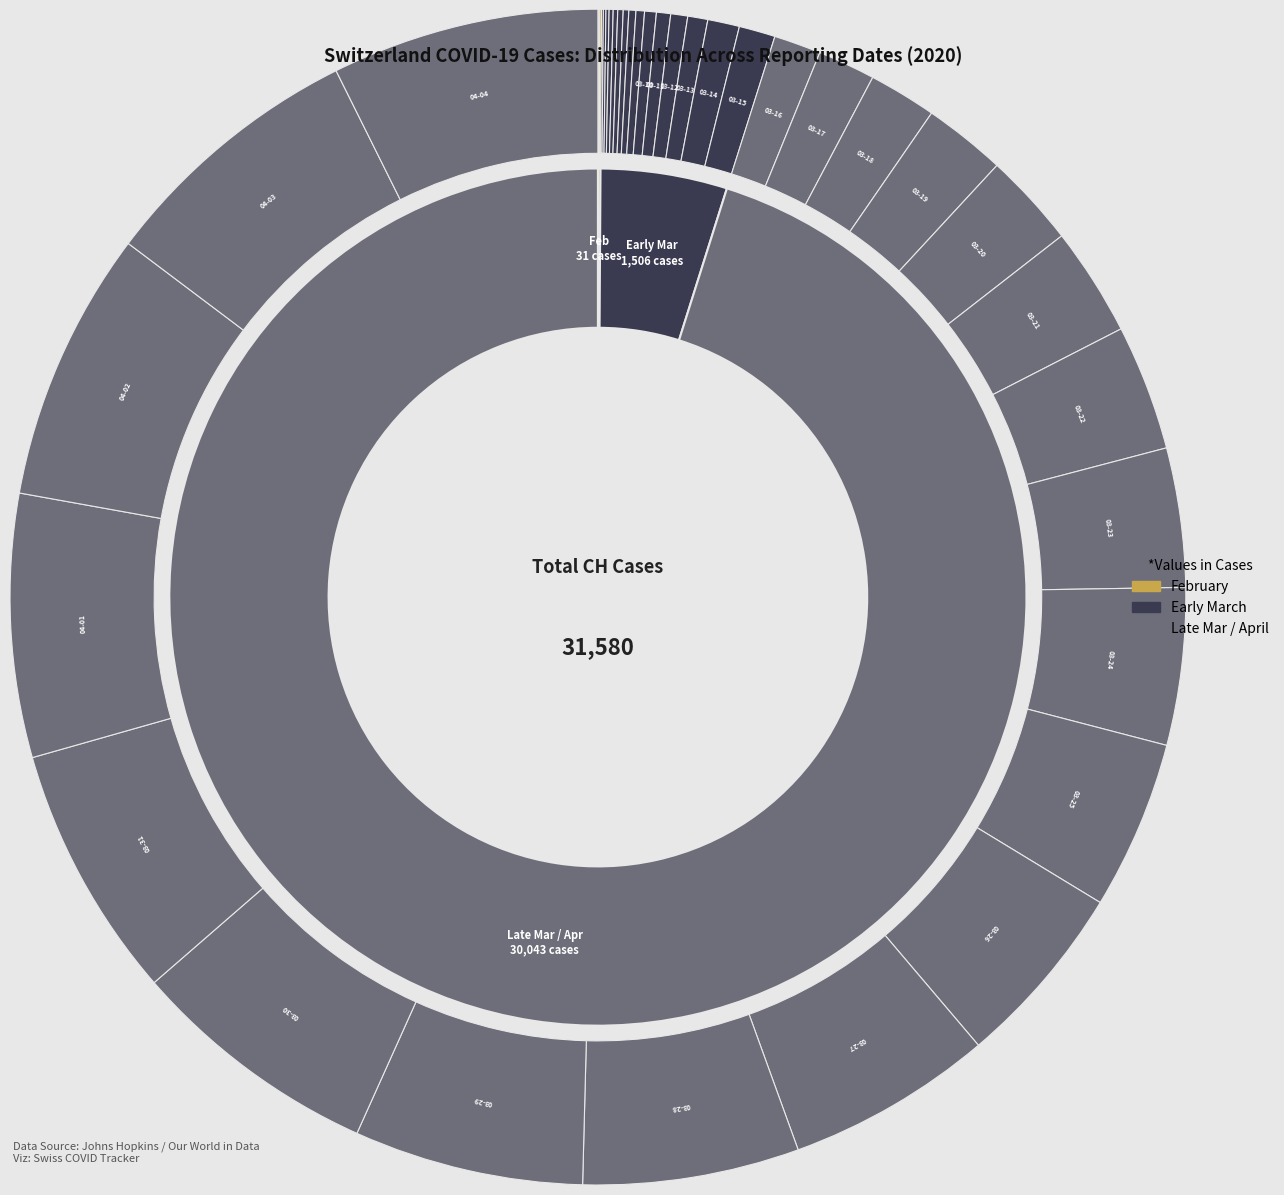

Which category has the biggest portion of the pie?

2020-04-02